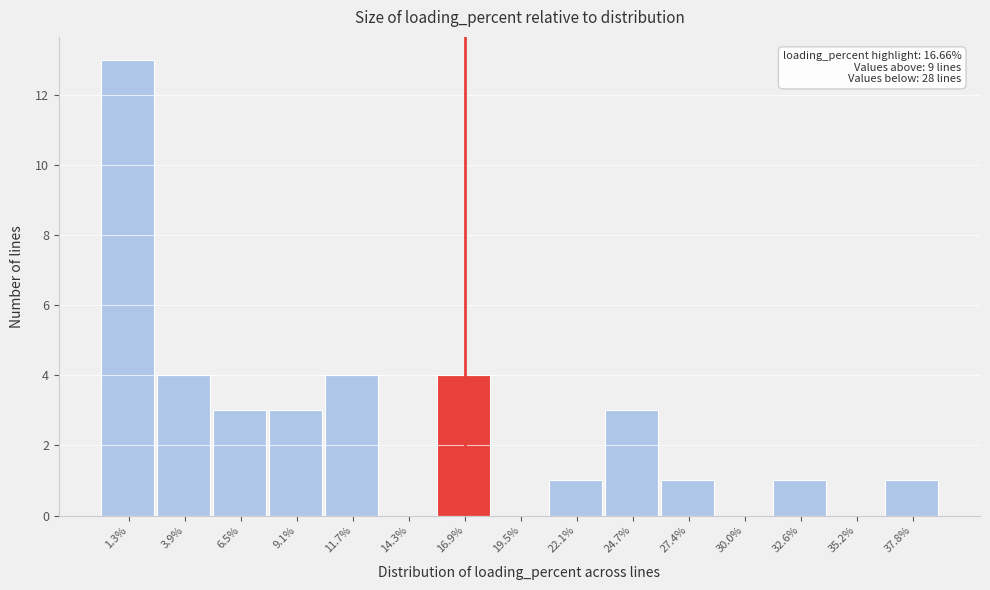

Which range on the x-axis has the tallest bar?

0.0 to 2.5